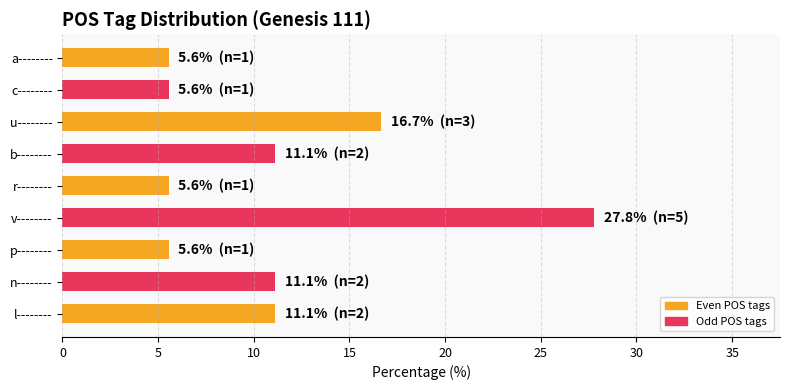

What is the sum of all values?

100.0